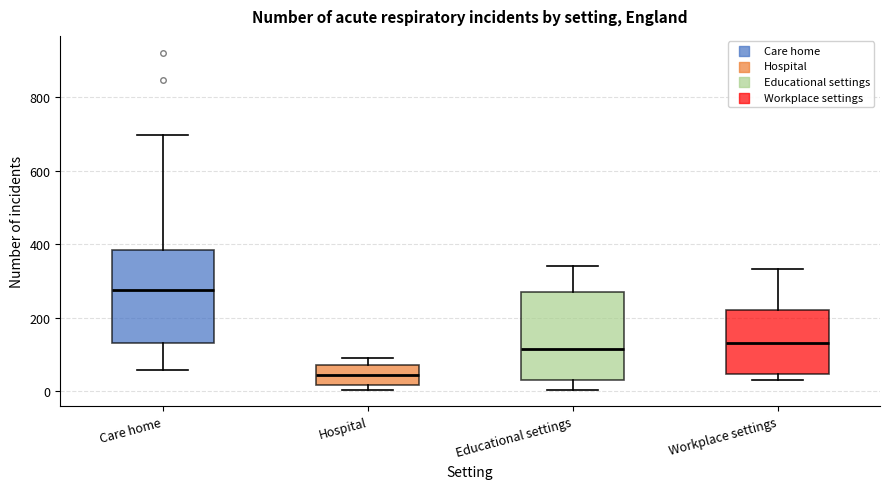

Reading left to right, transcribe this box plot: for each box, give where its median line is, the range the box spans, and where its two whiskers end, as read against the y-axis. The values are not printed on the chart, so give them approximately, as read against the axis.

Care home: median 280, box 140 to 380, whiskers 60 to 700
Hospital: median 40, box 20 to 80, whiskers 0 to 100
Educational settings: median 120, box 40 to 280, whiskers 0 to 340
Workplace settings: median 140, box 40 to 220, whiskers 40 (just below the box's lower edge) to 340